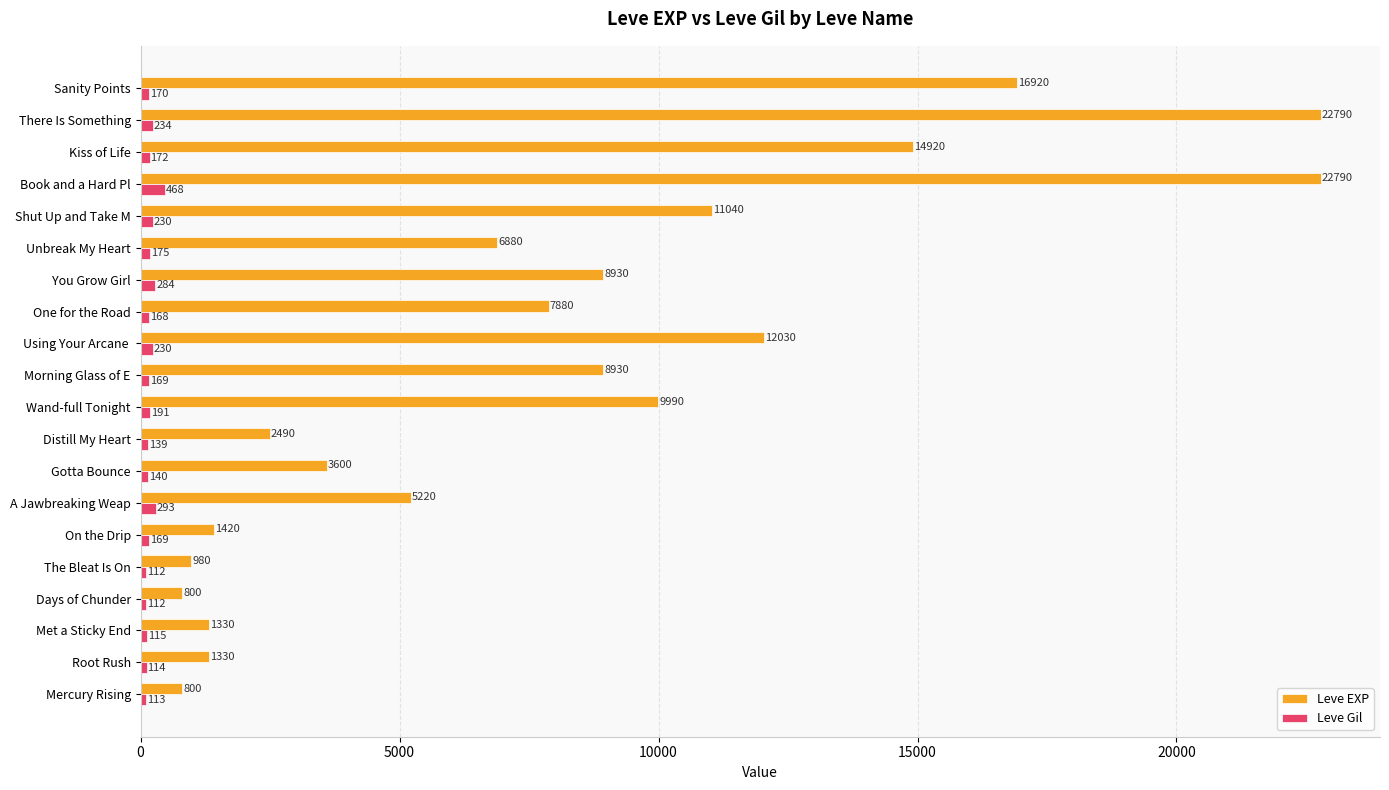

At which category is the sum across all series the highest?

Book and a Hard Pl